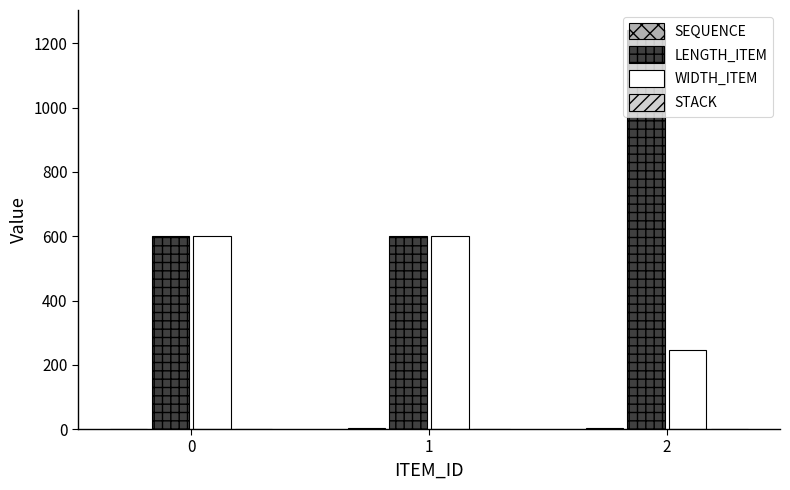

How many LENGTH_ITEM values are between 600 and 1242?

3